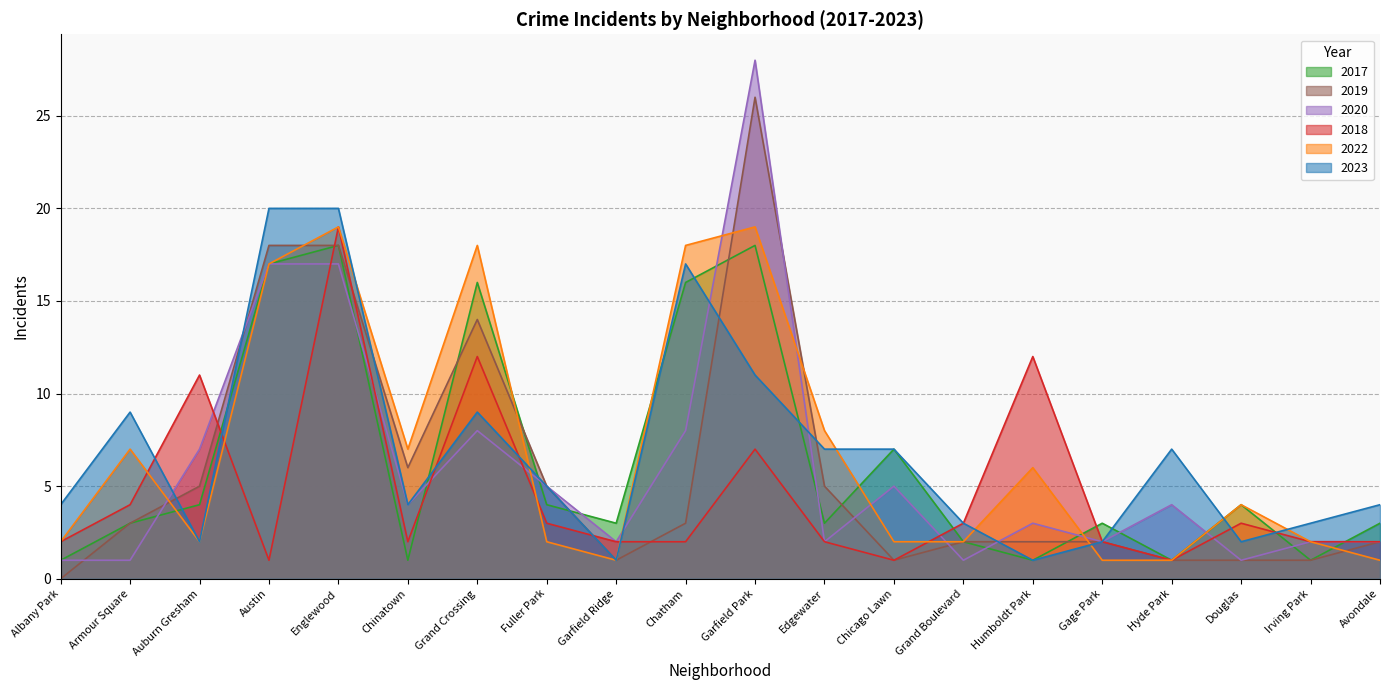

Between Englewood and Austin, which is larger?

Englewood